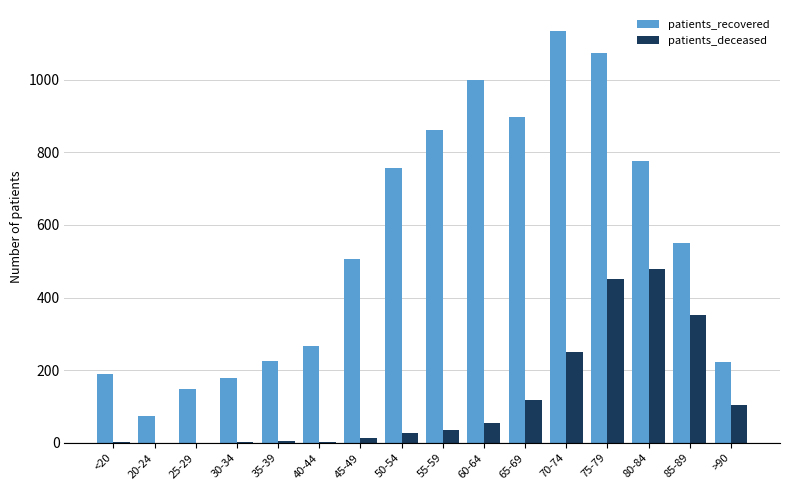

Which series has the largest total across all categories?

patients_recovered